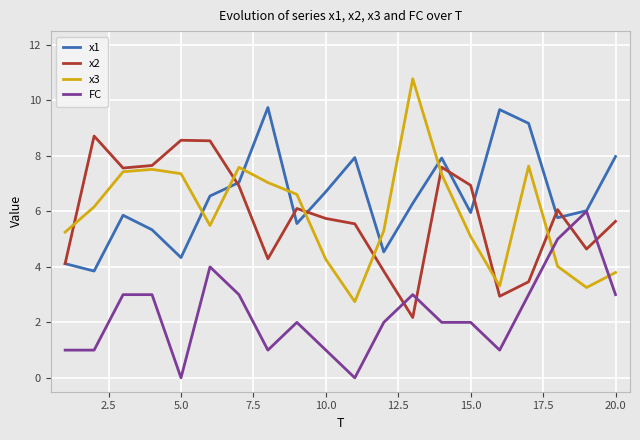

List the series in order of their peak value, lowest first.

FC, x2, x1, x3